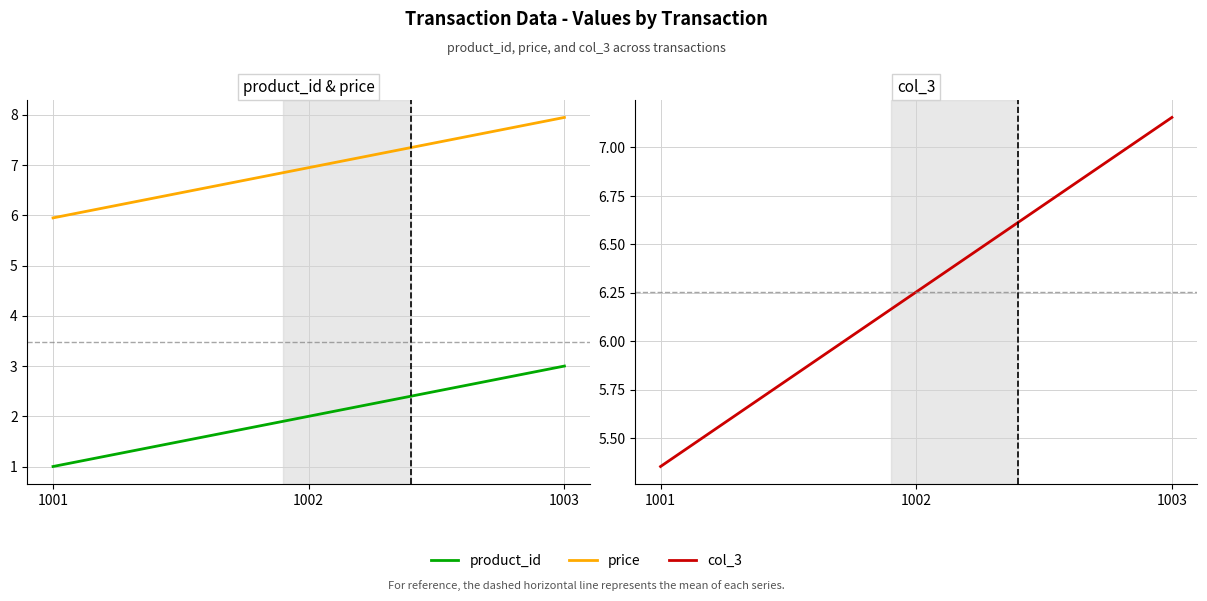

Which series has the widest spread of values?

product_id